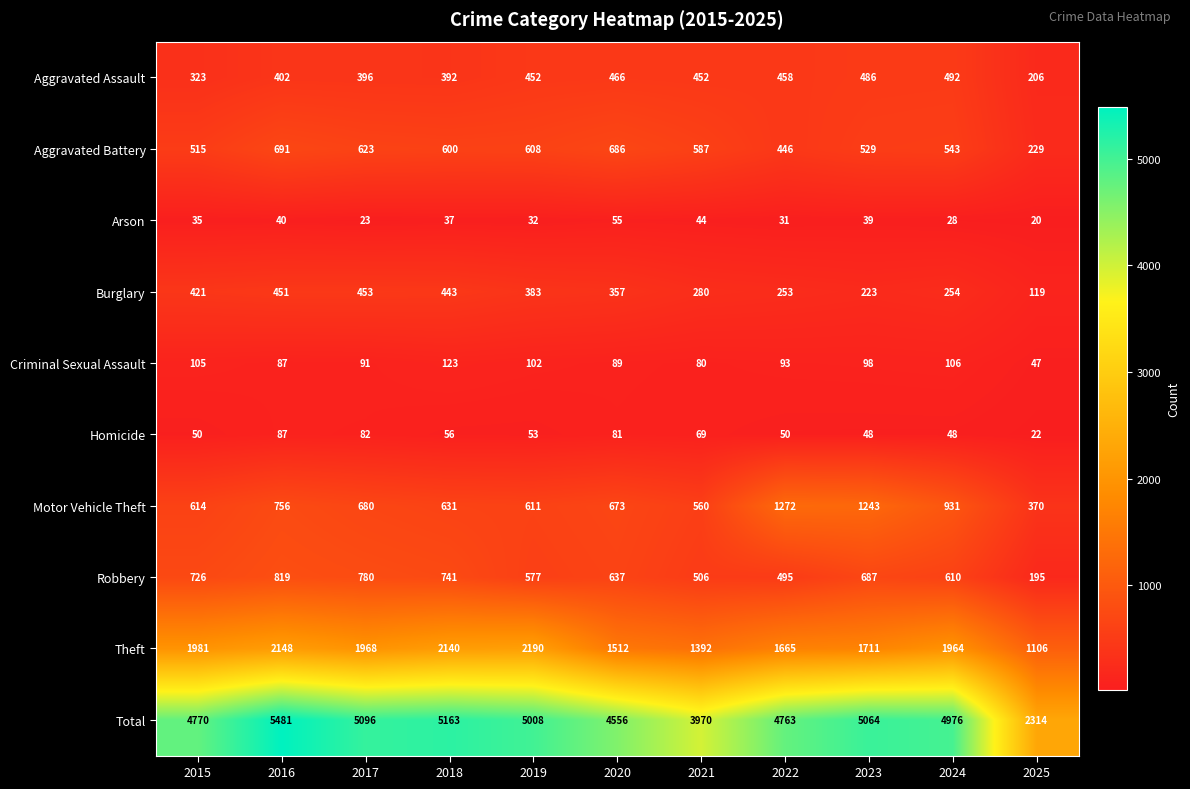

What is the difference between the maximum and minimum values in the Arson series?

35